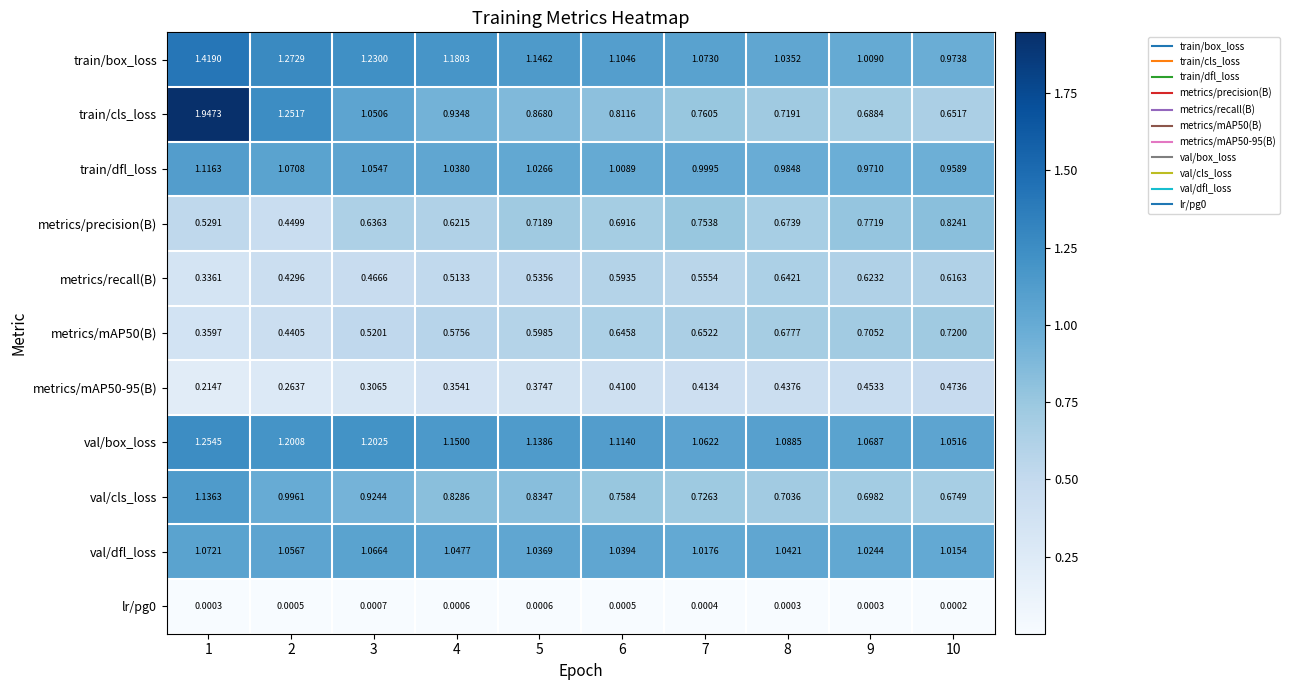

Is the value of val/cls_loss at 1 greater than the value of train/box_loss at 10?

Yes